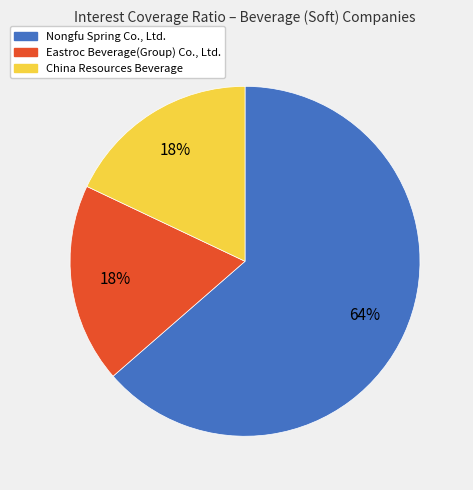

How many segments does this pie chart have?

3